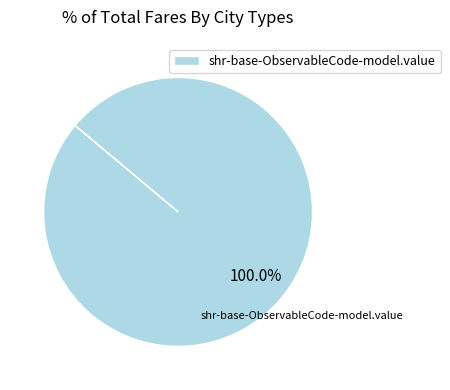

Which slice represents more than half of the pie?

shr-base-ObservableCode-model.value